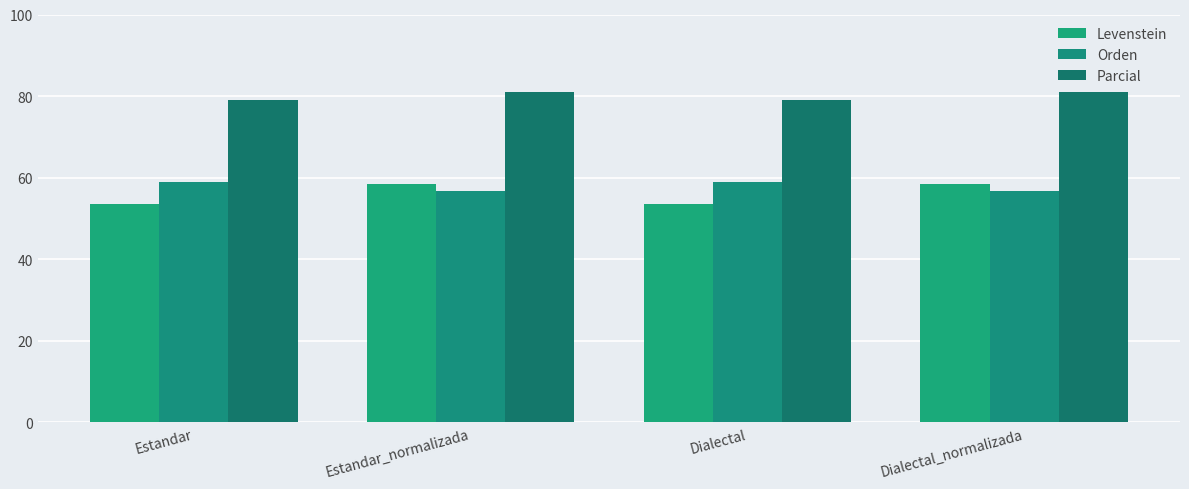

What is the greatest value displayed?

81.0